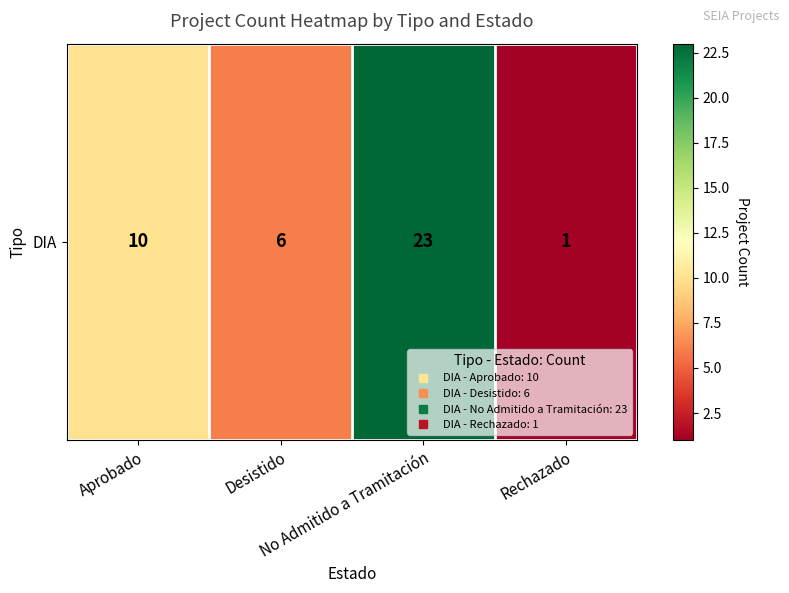

What is the difference between the values at Aprobado and Desistido?

4